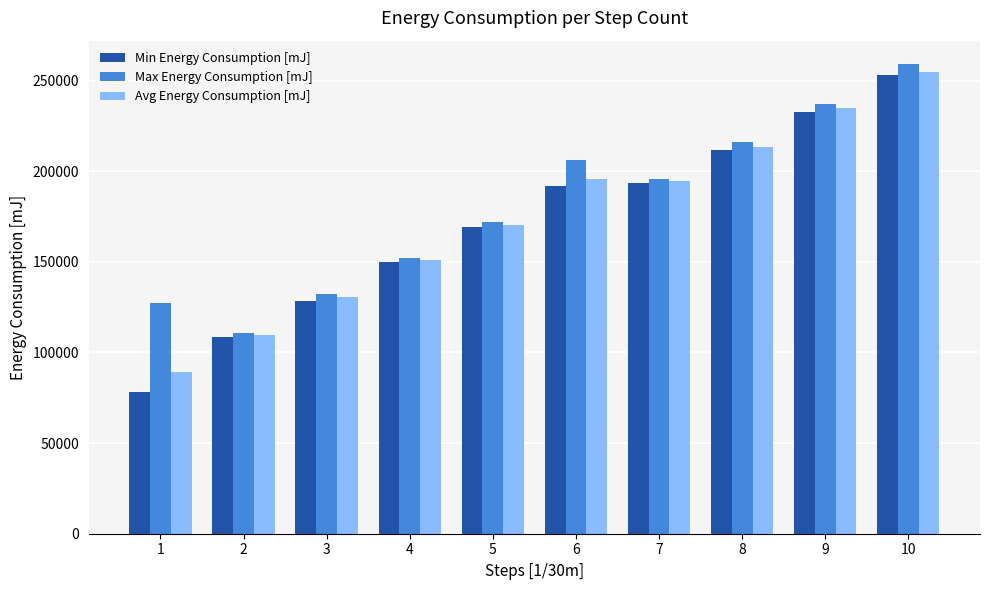

What is the difference between the maximum and minimum values in the Max Energy Consumption [mJ] series?

148403.4